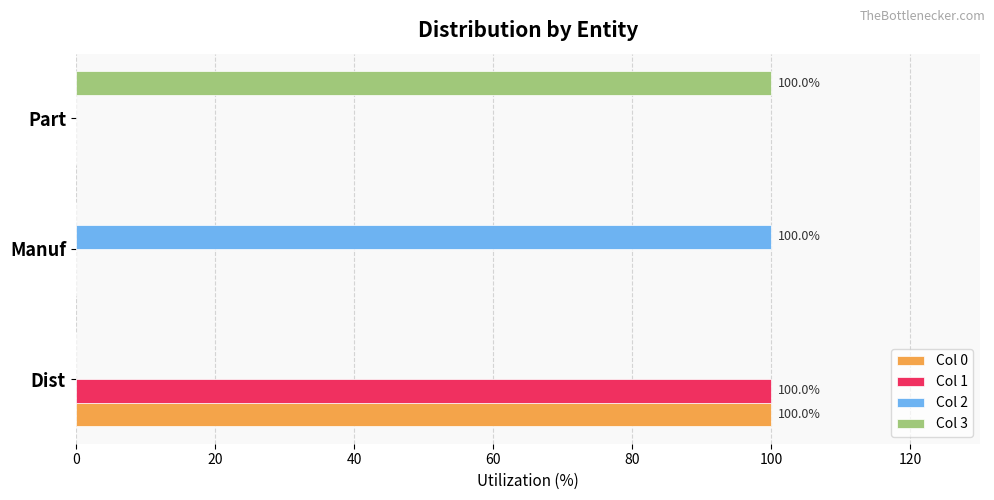

The Col 0 series shows 100 at Dist. True or false?

True